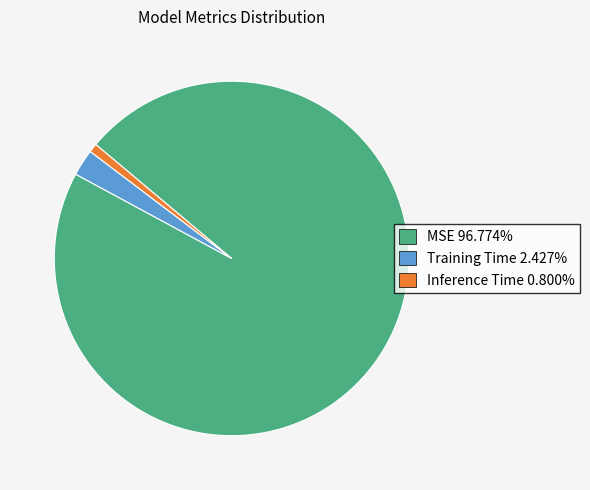

Which category has the smallest portion of the pie?

Inference Time